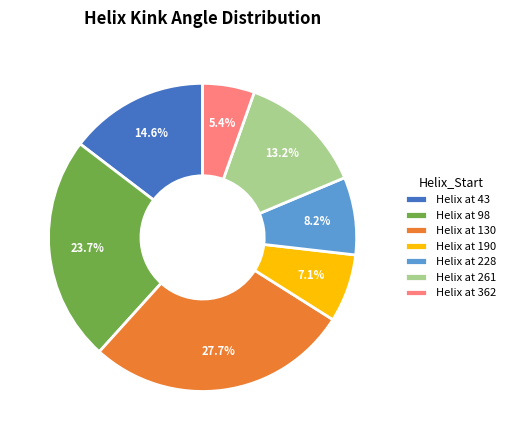

Combined, do Helix at 130 and Helix at 228 account for over 50%?

No